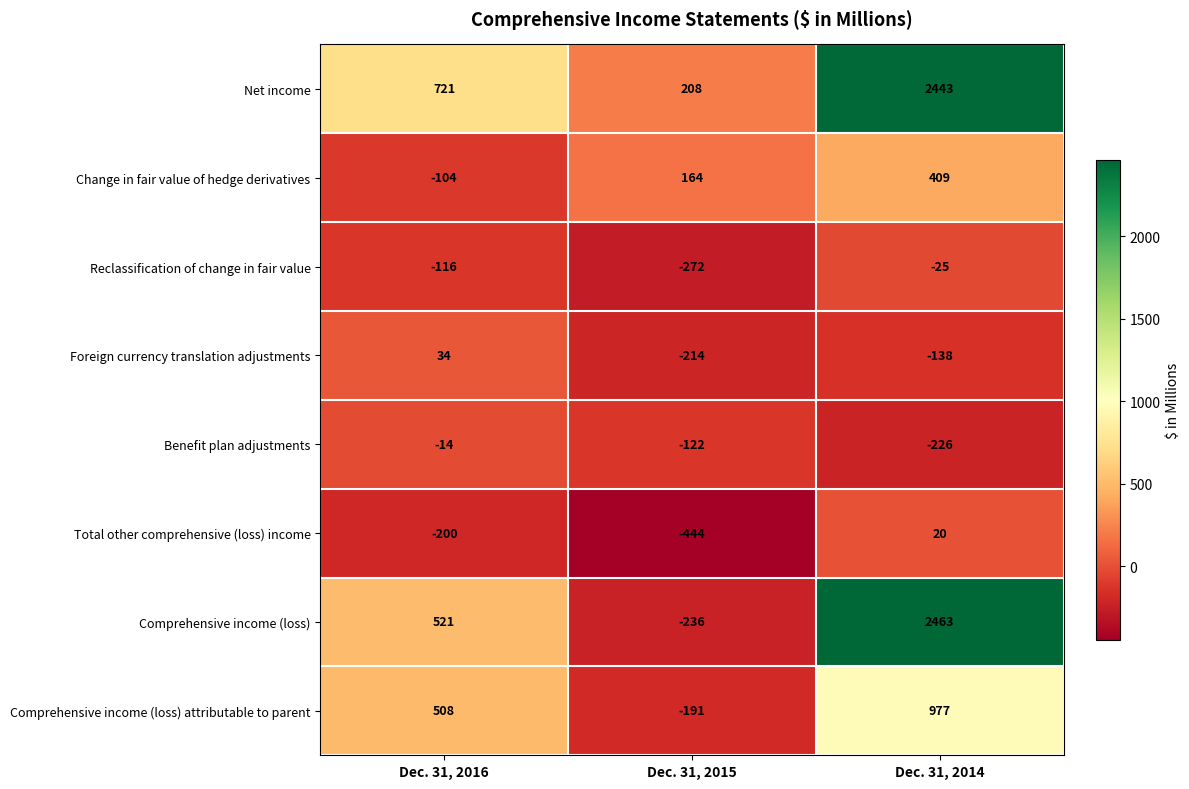

True or false: Change in fair value of hedge derivatives has a value of 276 at Dec. 31, 2015.

False